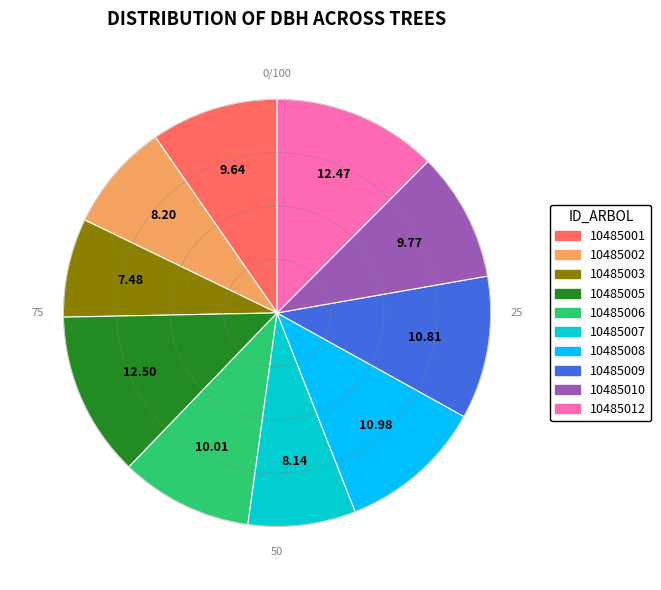

Is 10485009 the majority of the pie?

No